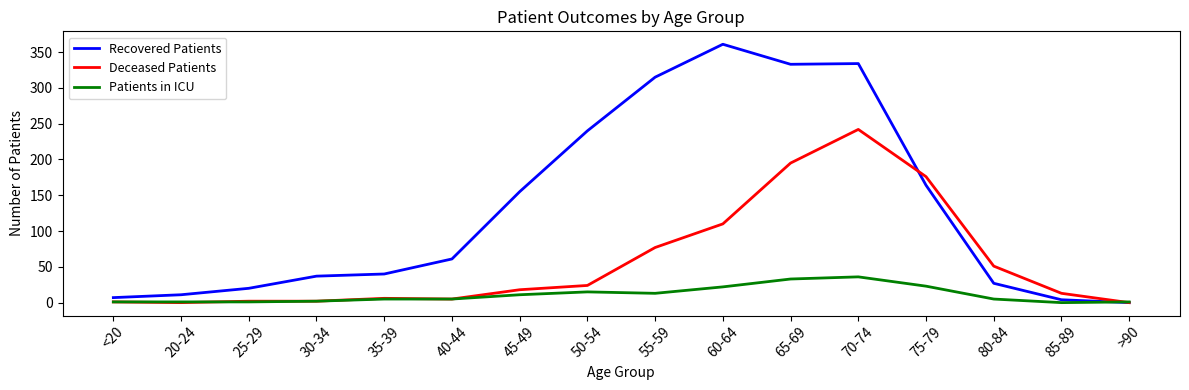

After their last crossing, which series has the higher values: Recovered Patients or Patients in ICU?

Patients in ICU